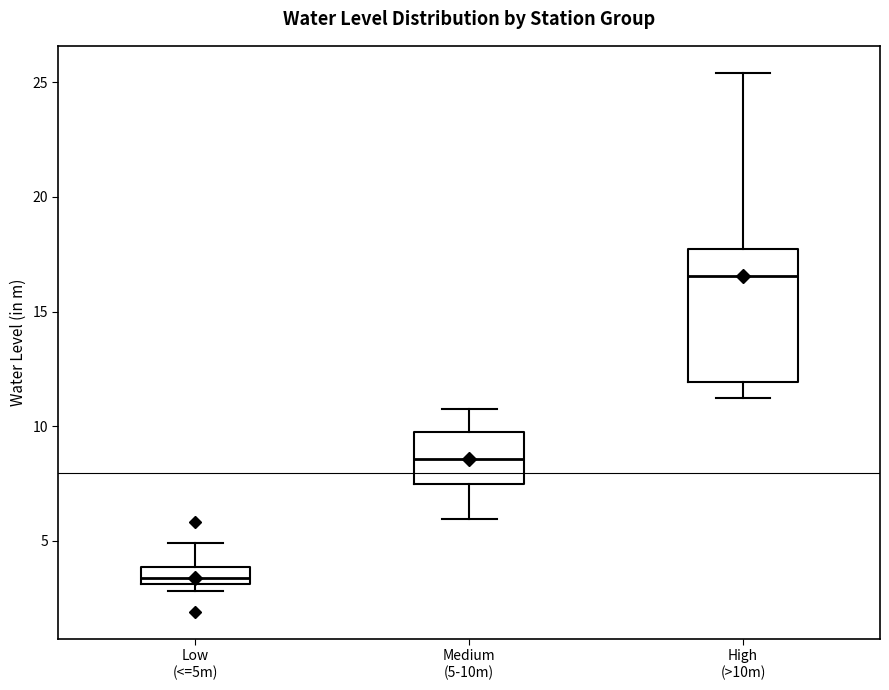

Which box's median line is the lowest?

Low (<=5m)